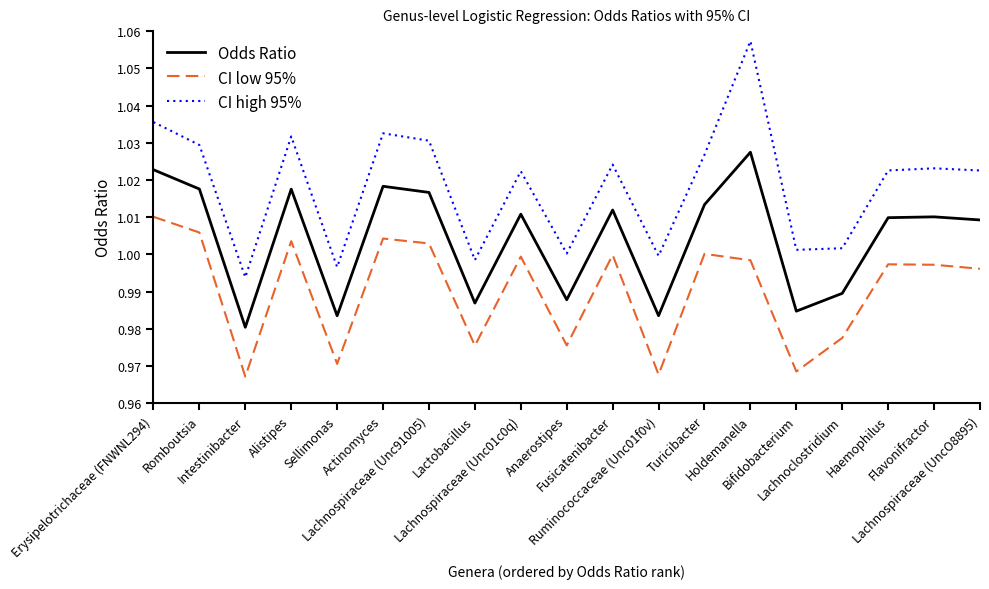

Which series has the widest spread of values?

CI high 95%